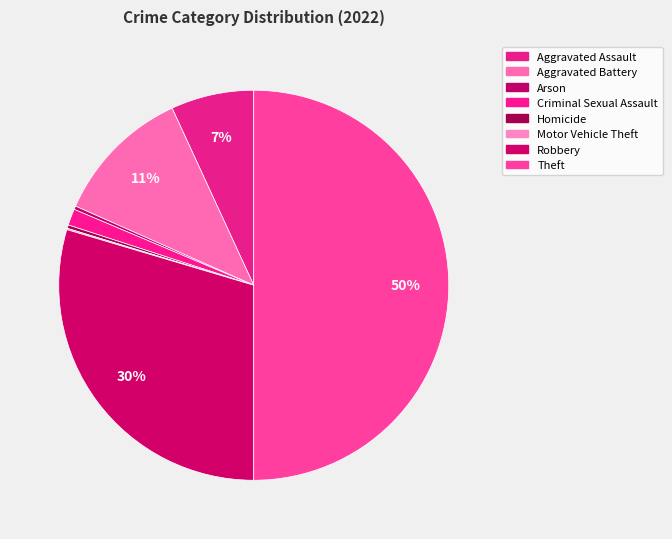

Does Robbery represent more than half of the total?

No